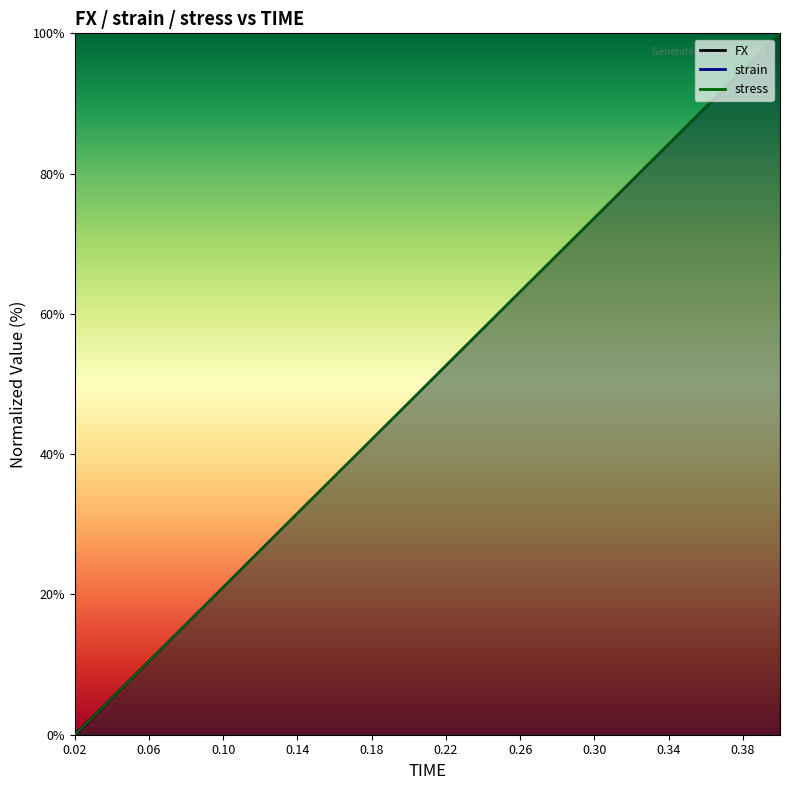

Is the value of strain at 0.04 greater than the value of stress at 0.02?

Yes